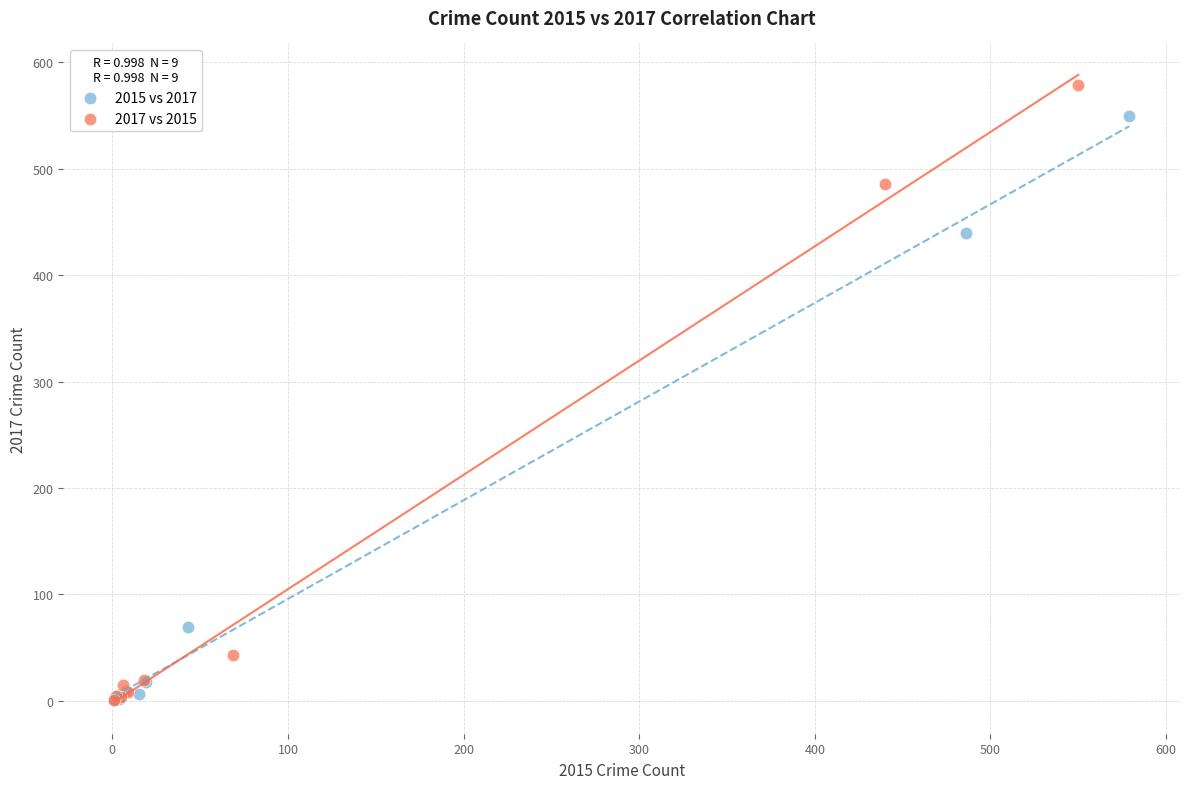

Which series reaches the maximum Y coordinate?

2017 vs 2015